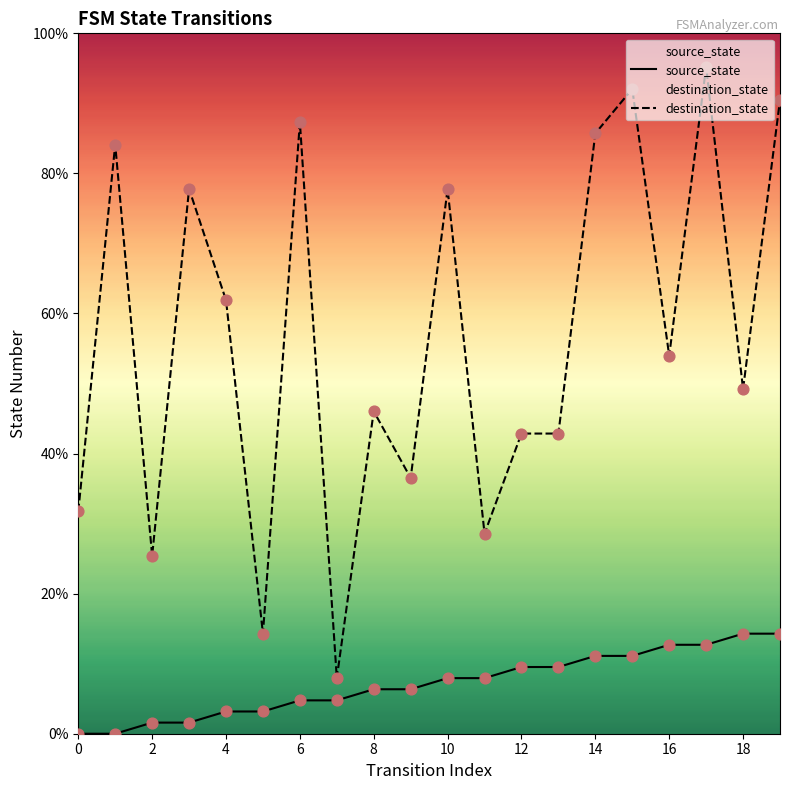

Which series contains the lowest Y value?

source_state